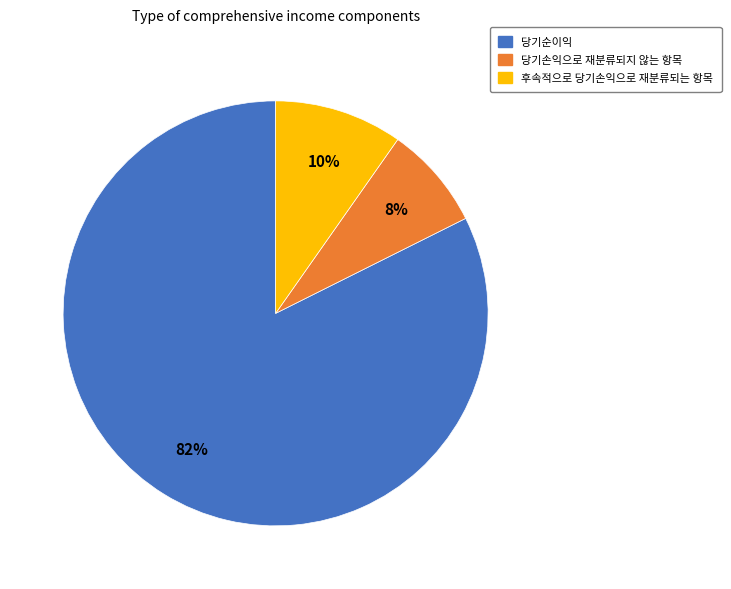

Count the number of slices in the pie.

3